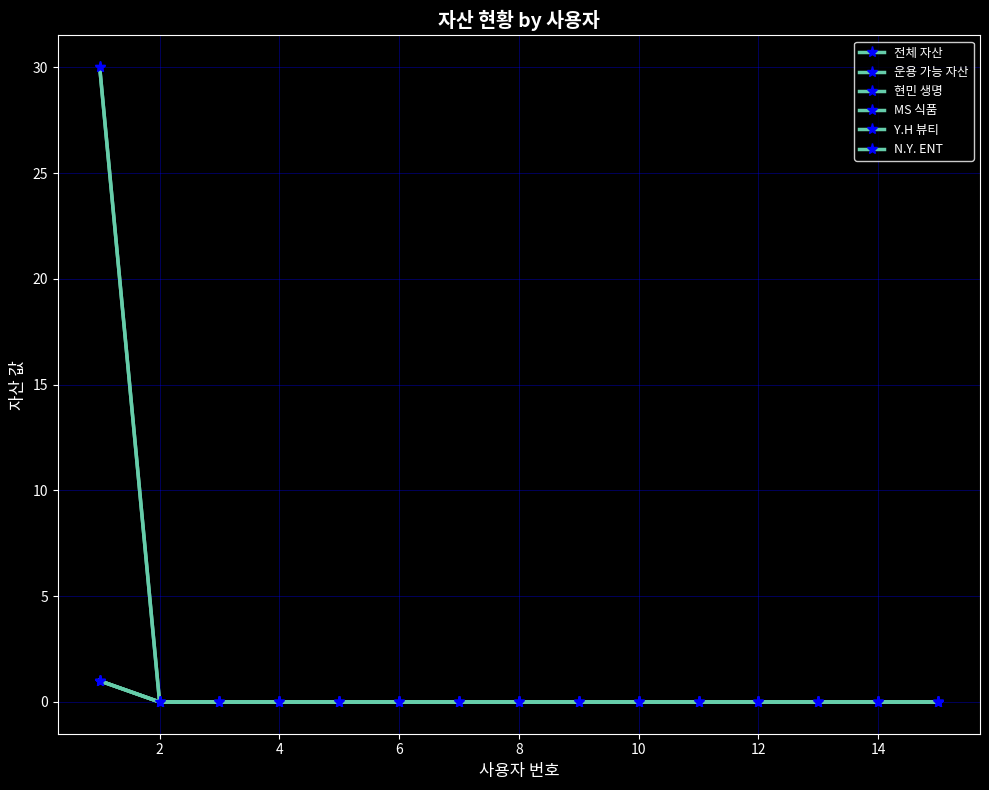

True or false: N.Y. ENT has more than 0 points higher than both neighbors.

False